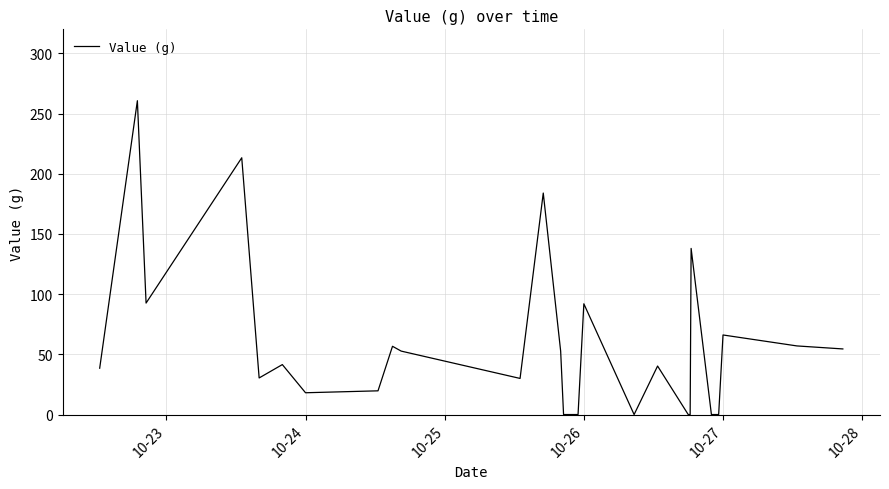

What is the difference between the maximum and minimum values?

260.7